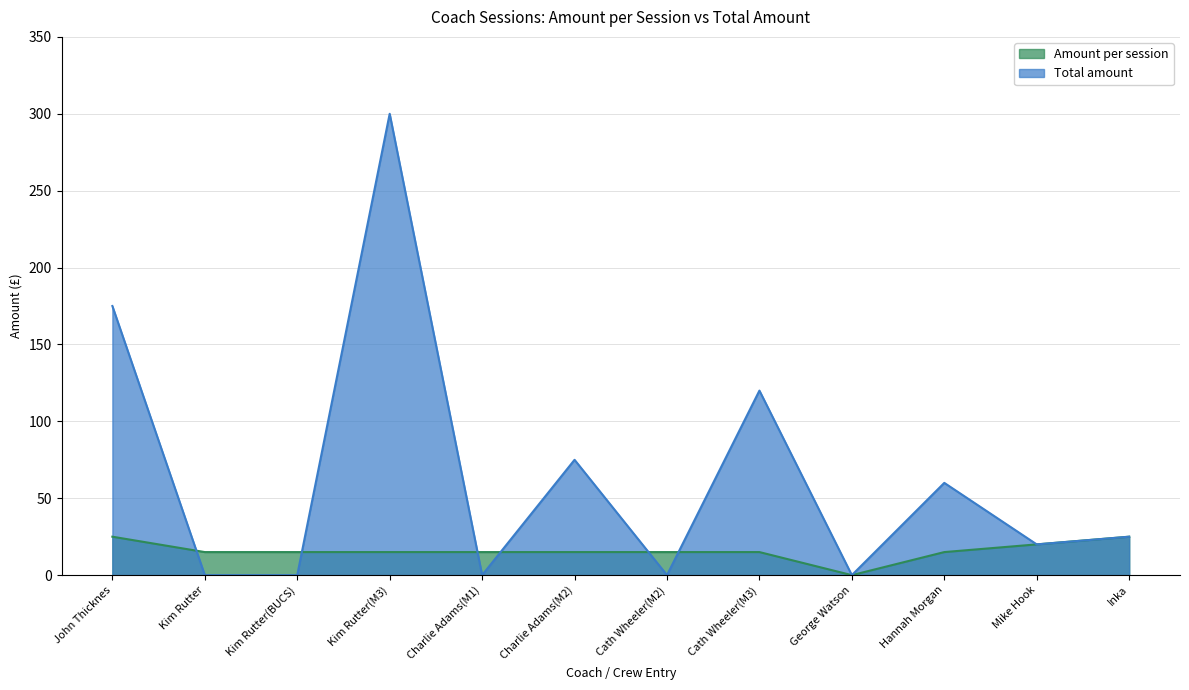

How many values in Amount per session are above zero?

11